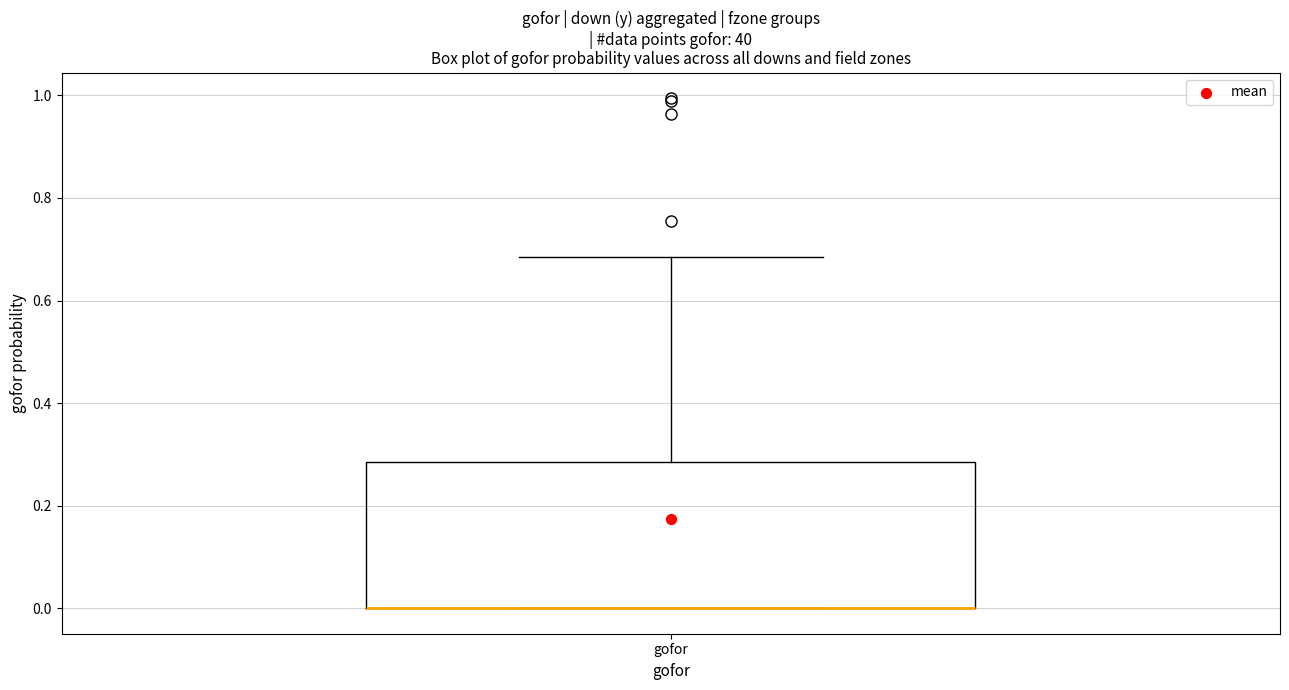

Read this box plot against the y-axis: the position of the median line, the range covered by the box, and the ends of both whiskers. The values are not printed on the chart, so give them approximately, as read against the axis.

median 0.00 (drawn on the box's lower edge), box 0.00 to 0.28, whiskers 0.00 to 0.68